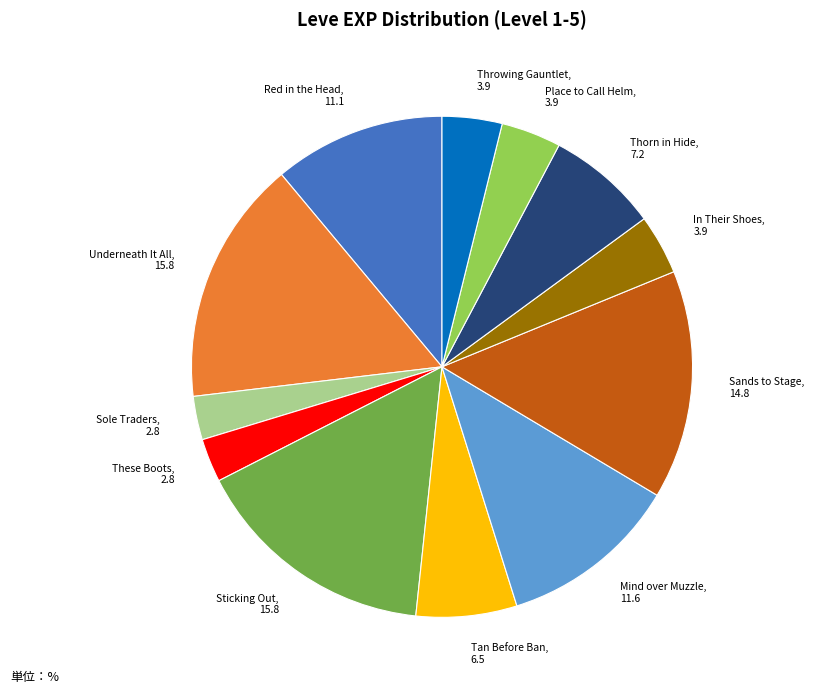

The Underneath It All, 15.8 slice represents 24% of the pie. True or false?

False